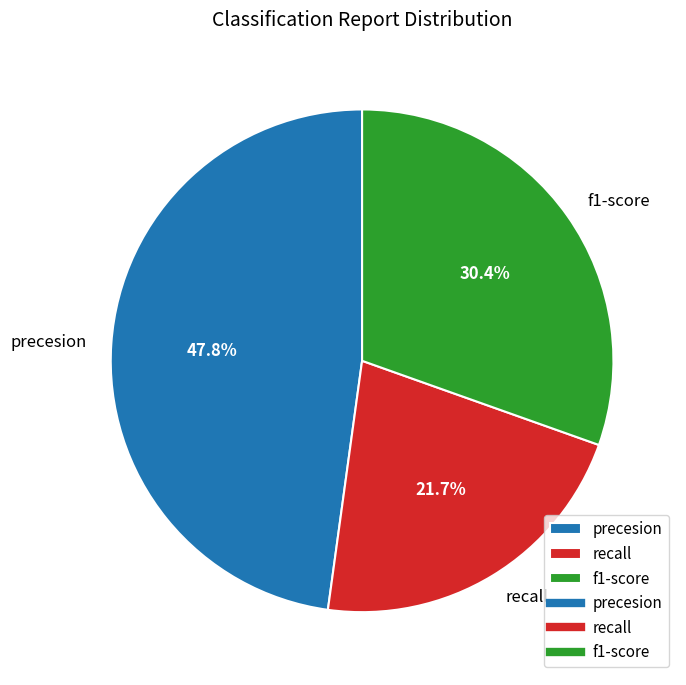

Approximately how many times larger is the value at precesion compared to f1-score?

1.6